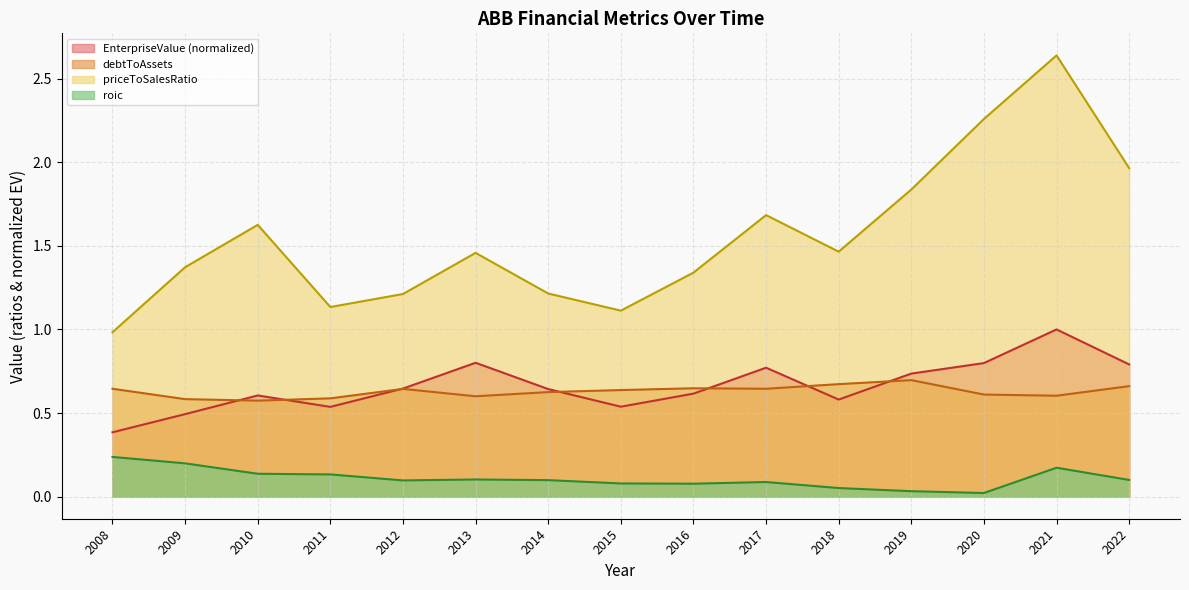

What is the difference between the roic values at 2021 and 2015?

0.1